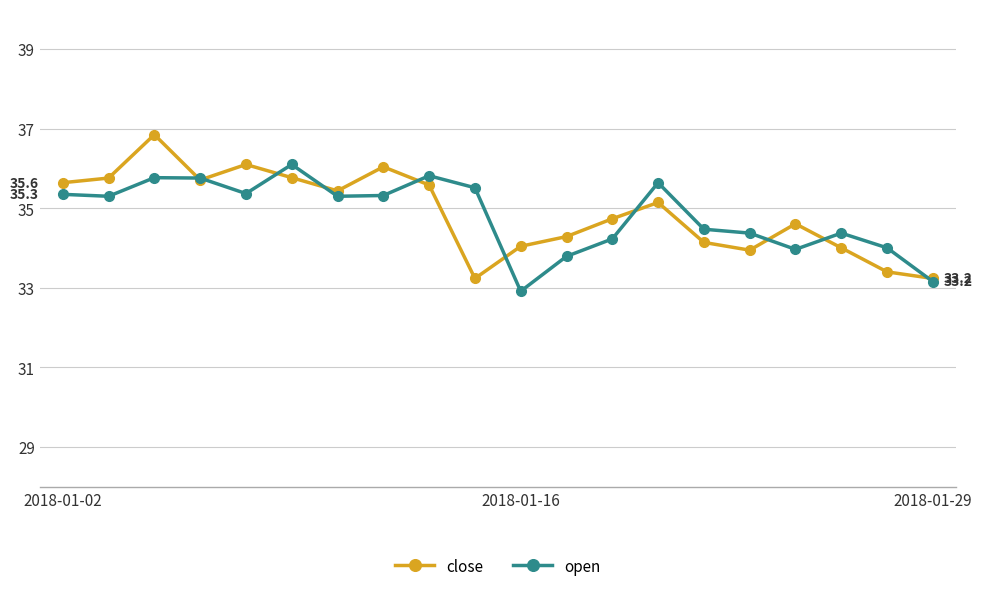

What is the maximum value for open?

36.1